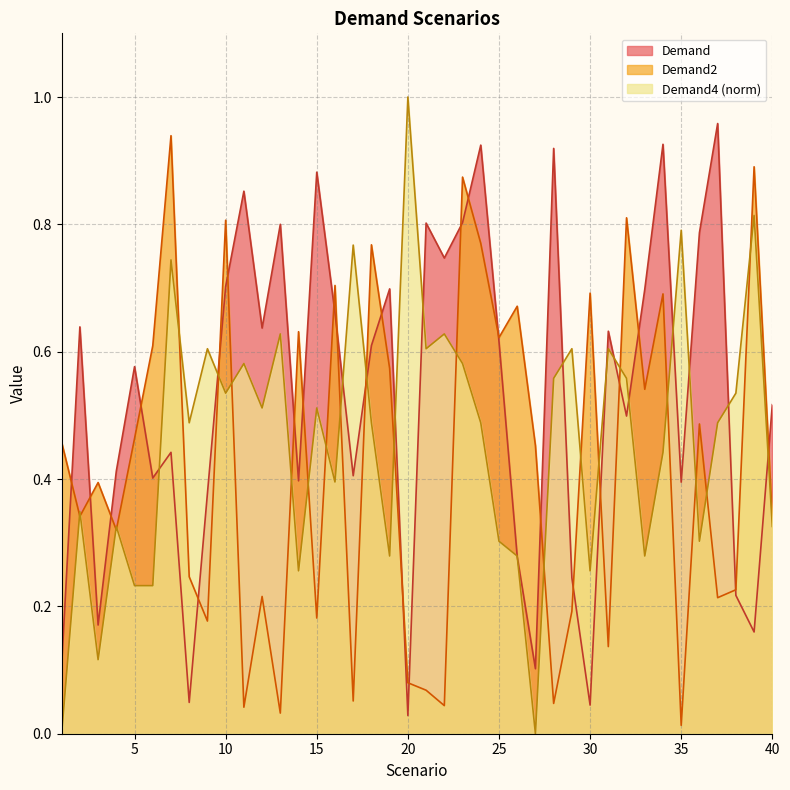

Reading left to right, what are all the values shown in this chart?

Demand: 0.1	0.6	0.2	0.4	0.6	0.4	0.4	0.0	0.4	0.7	0.9	0.6	0.8	0.4	0.9	0.7	0.4	0.6	0.7	0.0	0.8	0.7	0.8	0.9	0.6	0.3	0.1	0.9	0.2	0.0	0.6	0.5	0.7	0.9	0.4	0.8	1.0	0.2	0.2	0.5
Demand2: 0.5	0.3	0.4	0.3	0.5	0.6	0.9	0.2	0.2	0.8	0.0	0.2	0.0	0.6	0.2	0.7	0.1	0.8	0.6	0.1	0.1	0.0	0.9	0.8	0.6	0.7	0.5	0.0	0.2	0.7	0.1	0.8	0.5	0.7	0.0	0.5	0.2	0.2	0.9	0.3
Demand4: 0.0	0.3	0.1	0.3	0.2	0.2	0.7	0.5	0.6	0.5	0.6	0.5	0.6	0.3	0.5	0.4	0.8	0.5	0.3	1.0	0.6	0.6	0.6	0.5	0.3	0.3	0.0	0.6	0.6	0.3	0.6	0.6	0.3	0.4	0.8	0.3	0.5	0.5	0.8	0.3